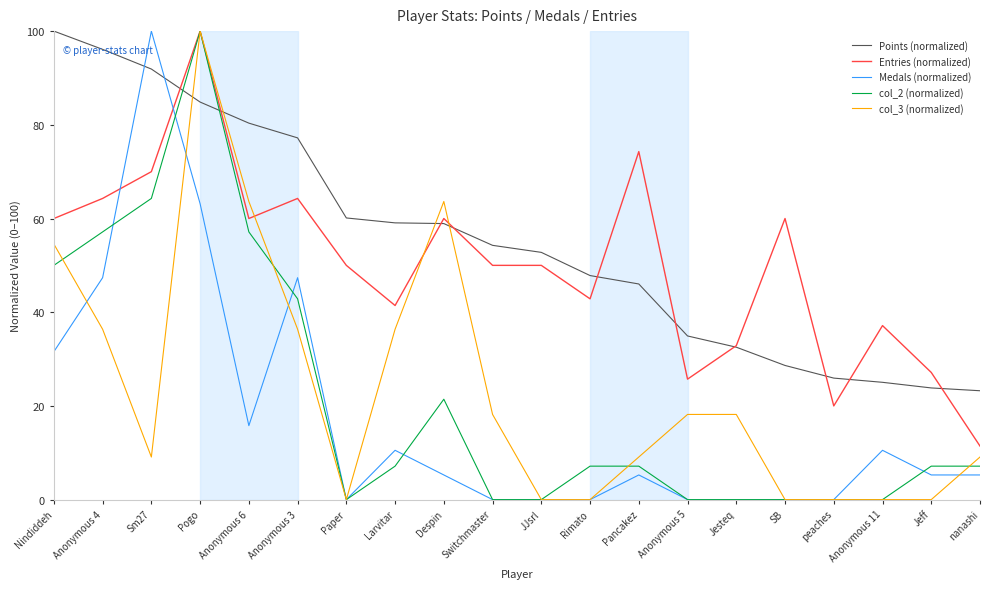

Where is the first local minimum for col_2 (normalized)?

Paper